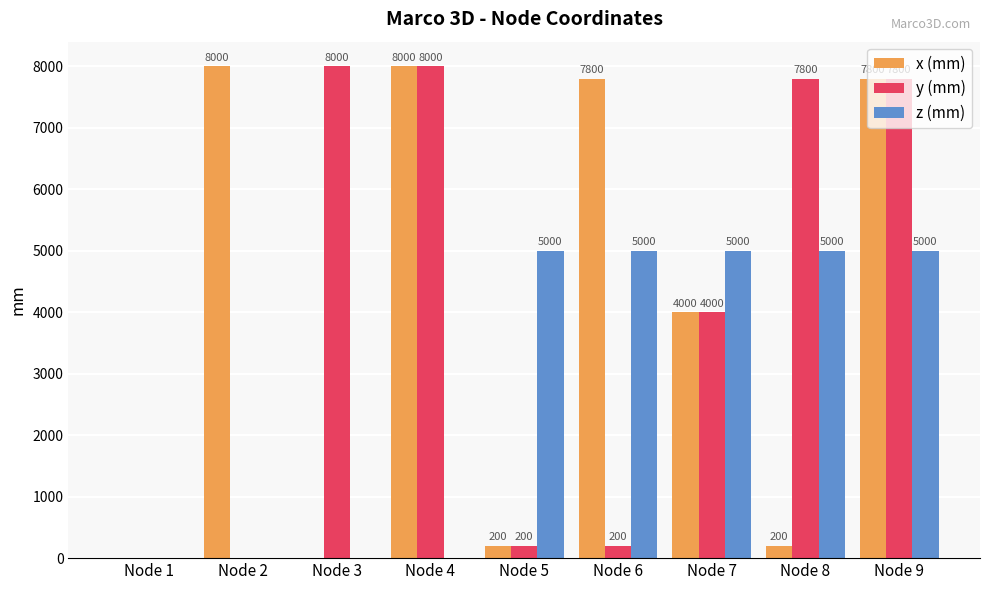

Between Node 3 and Node 4, which series saw the biggest shift?

x (mm)